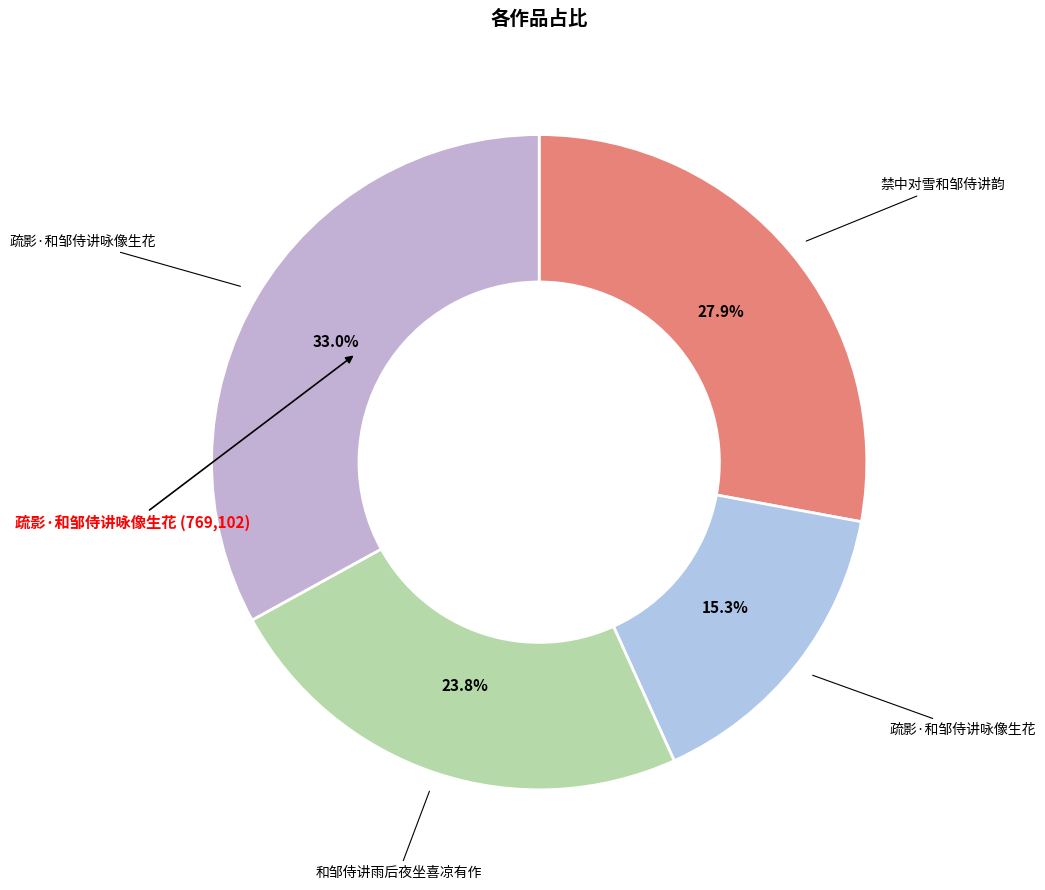

How many segments does this pie chart have?

4